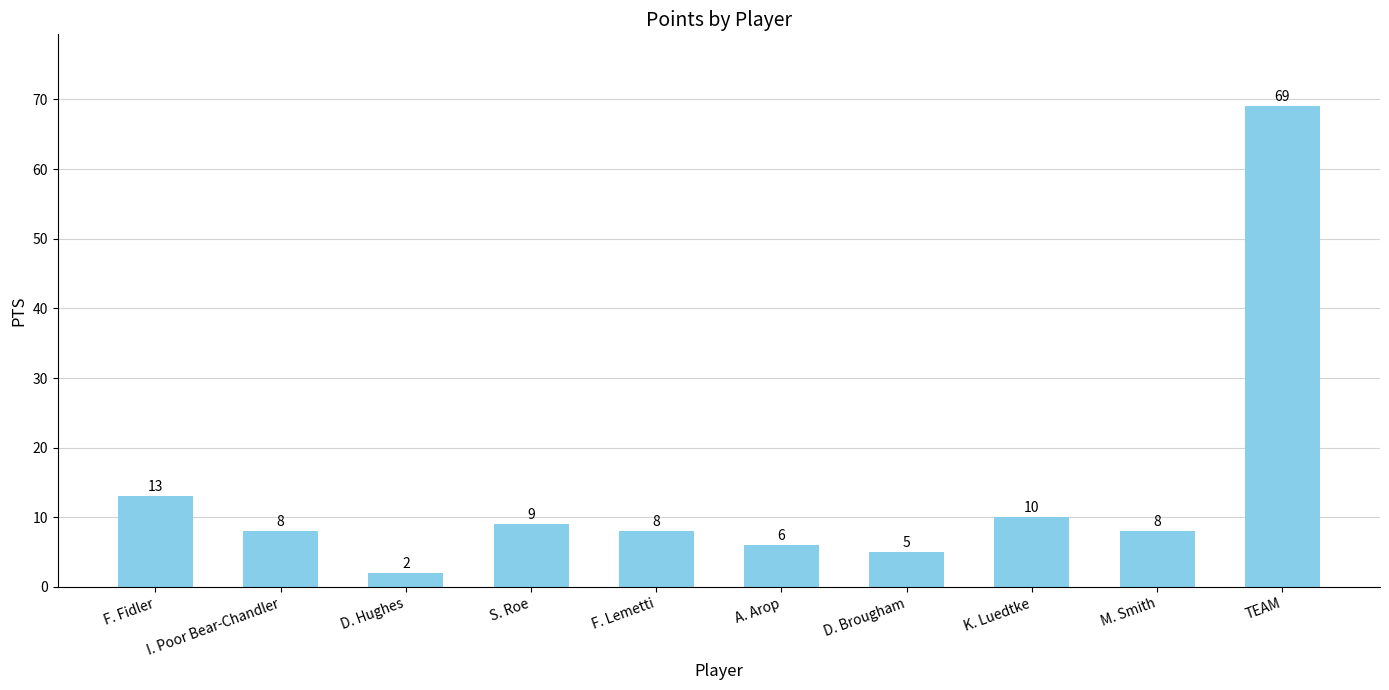

Does the chart contain any negative values?

No